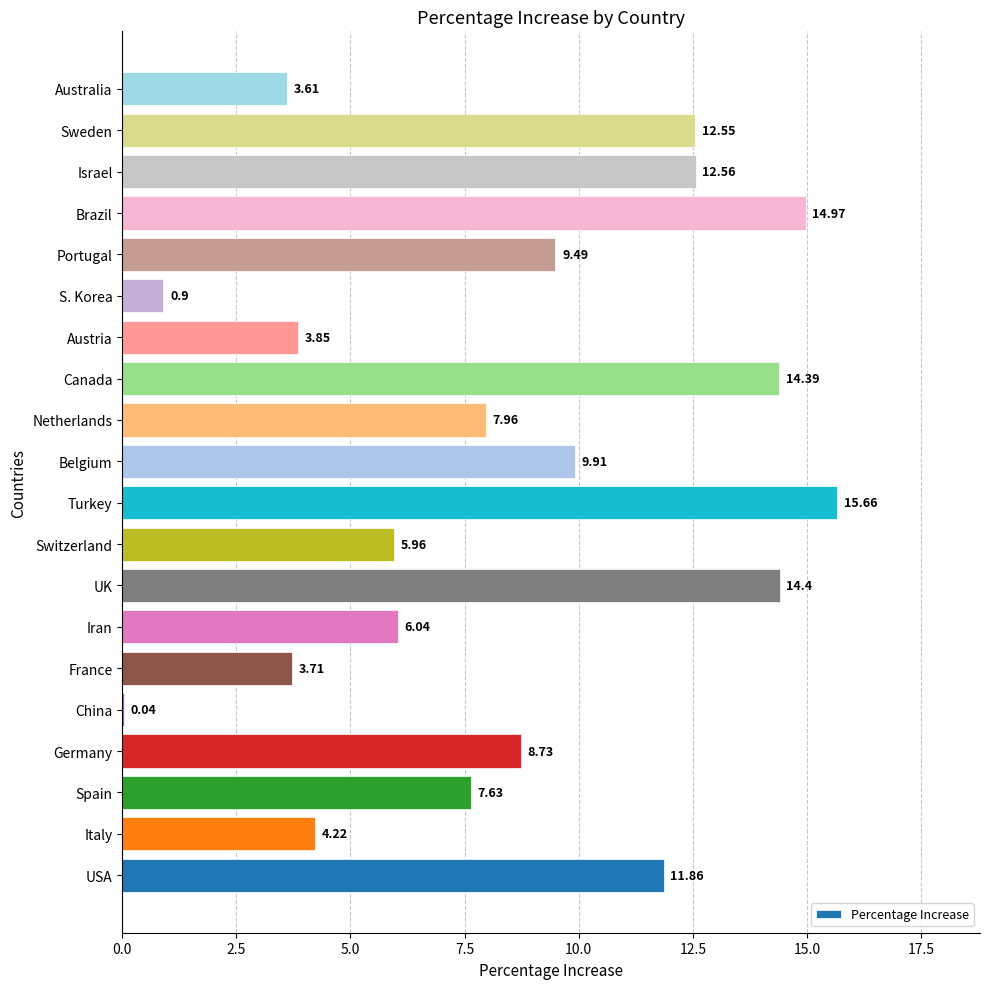

What is the sum of the values at Netherlands and Iran?

14.0